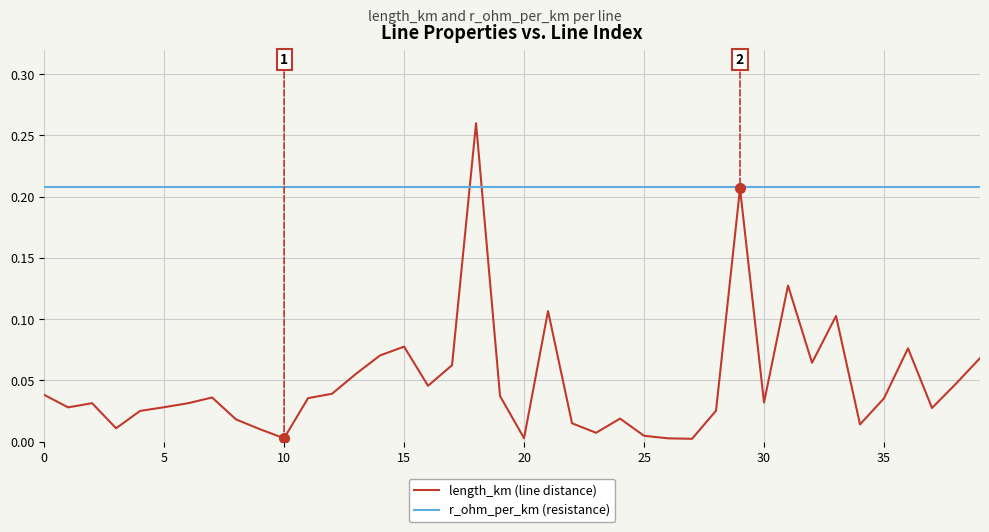

Which series has the largest range (max minus min)?

length_km (line distance)